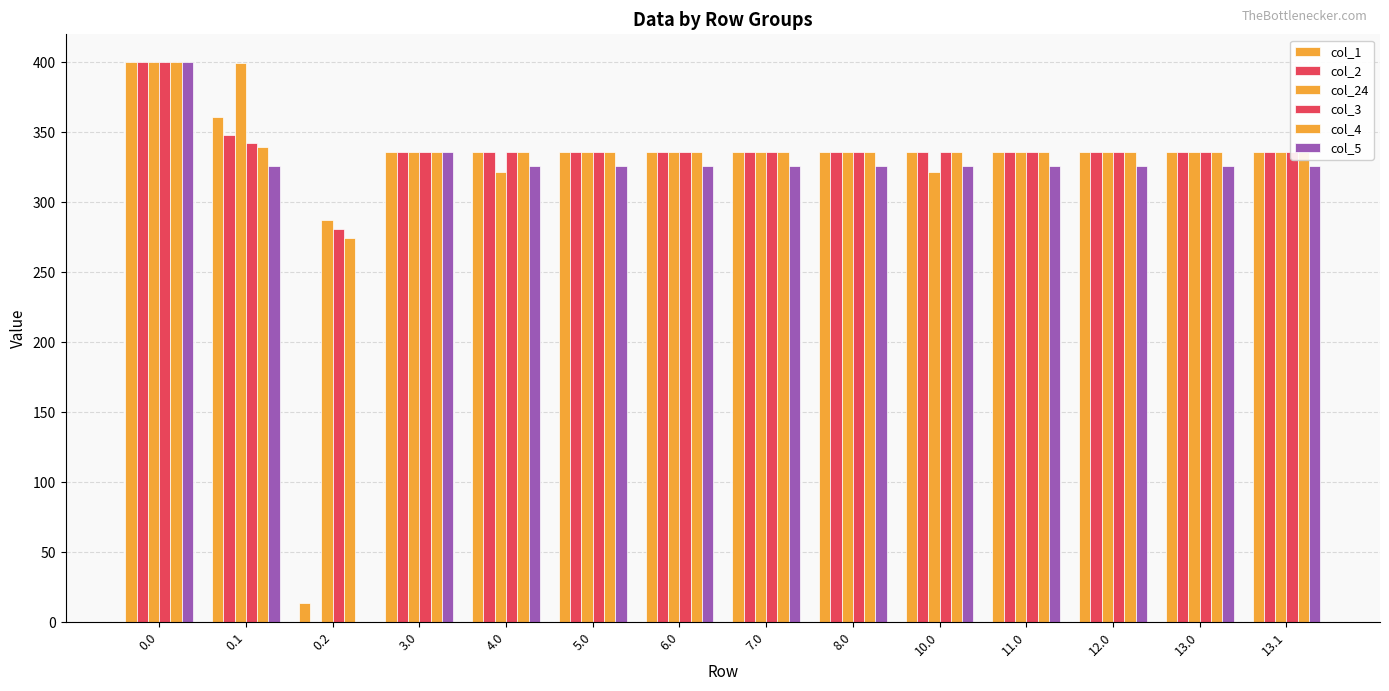

Which series has the widest spread of values?

col_2